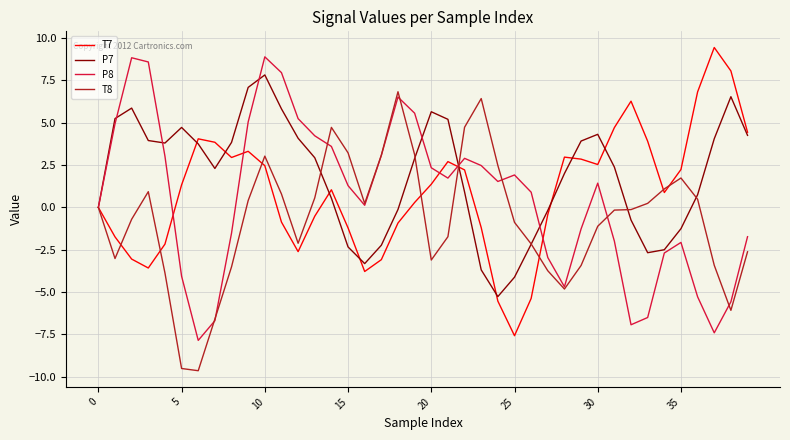

Which series has the largest total across all categories?

P7